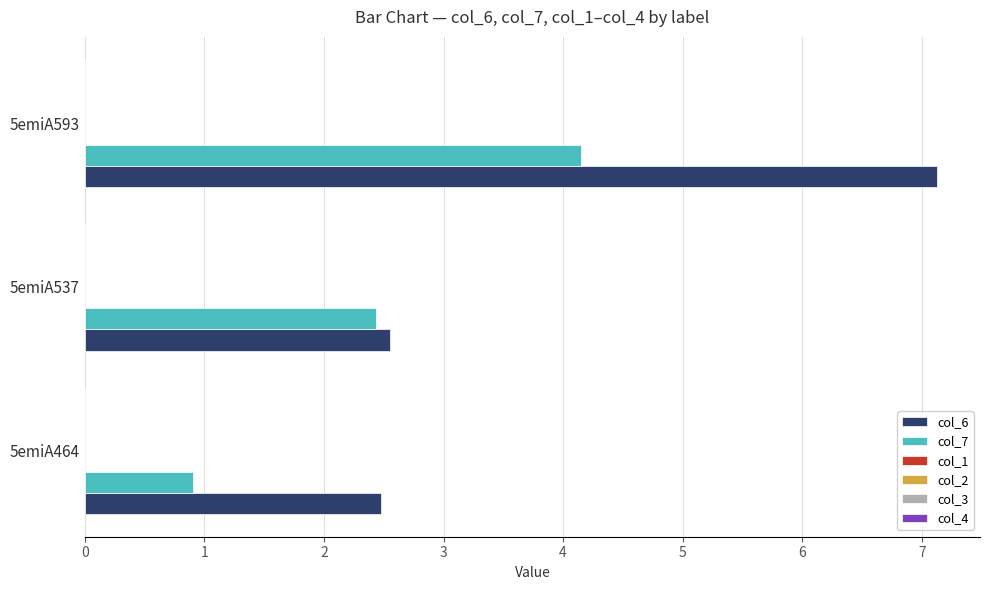

Which series has the largest total across all categories?

col_6